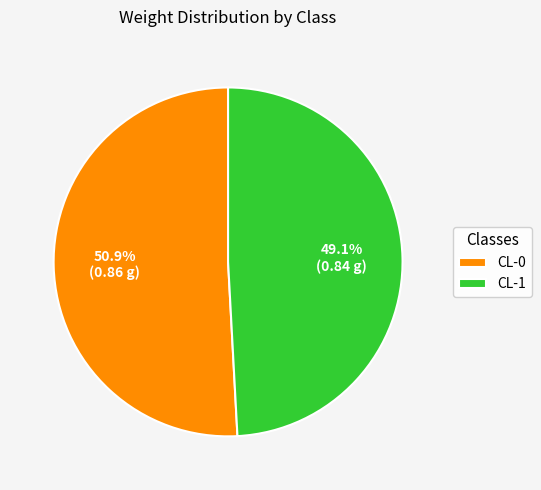

Is it true that CL-0 is 44% of the pie?

False